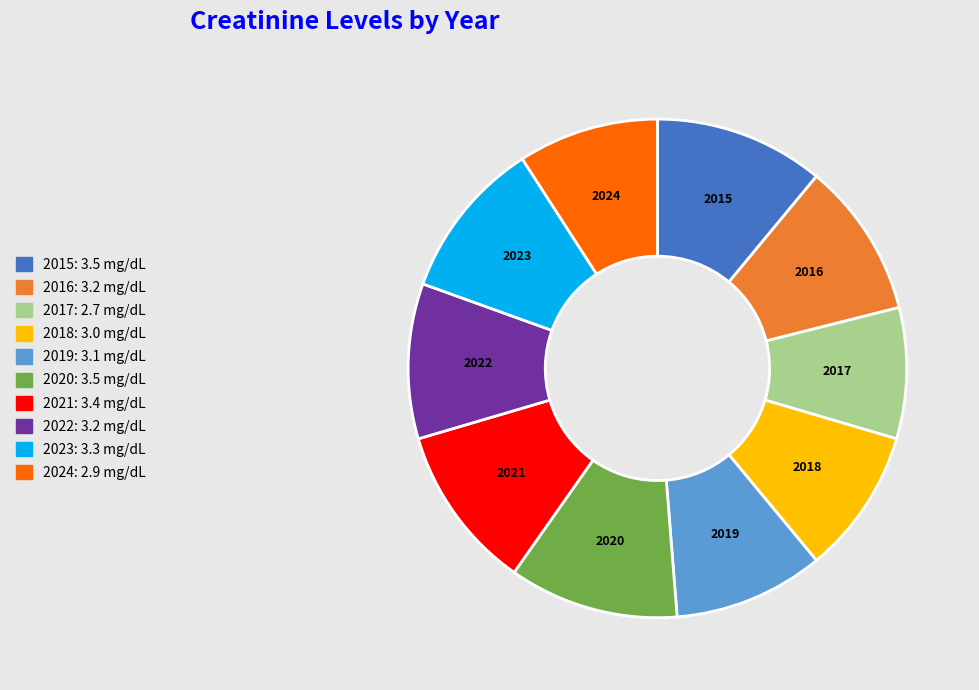

The 2016 slice represents 1% of the pie. True or false?

False